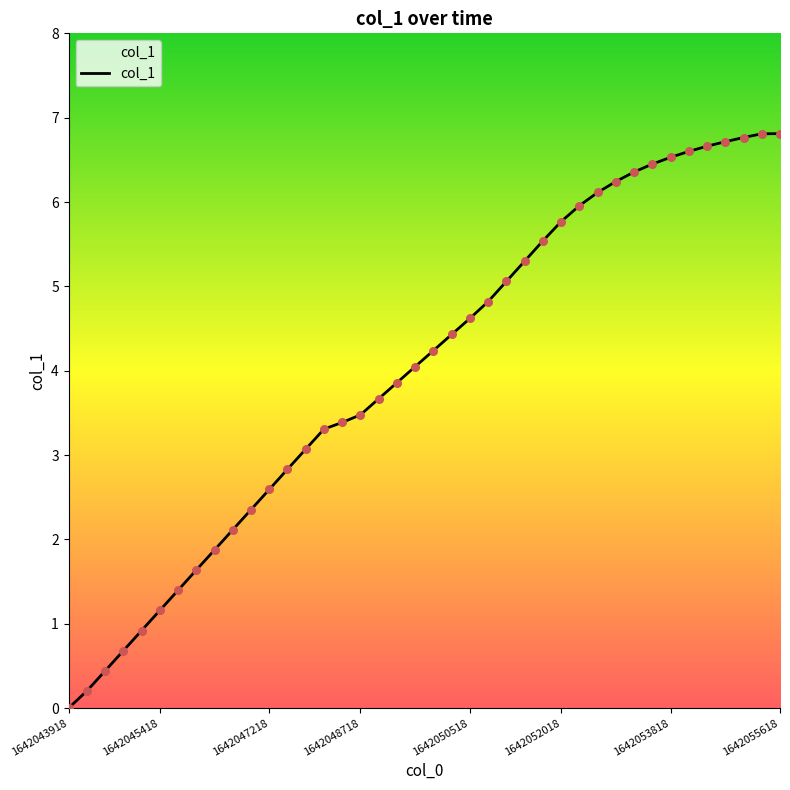

Approximately how many times larger is the value at 27 compared to 23?

1.2